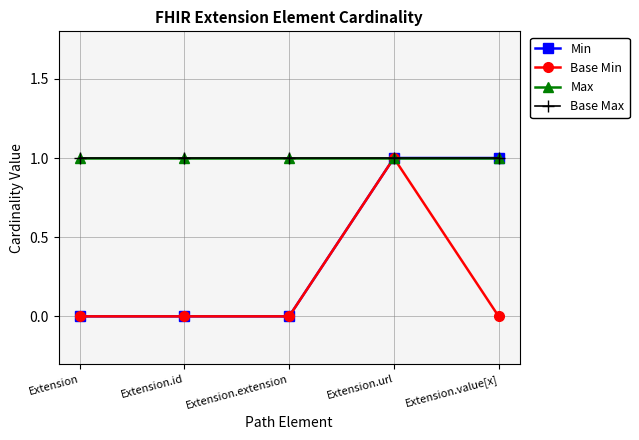

Is this an area chart (filled region under the line)?

No